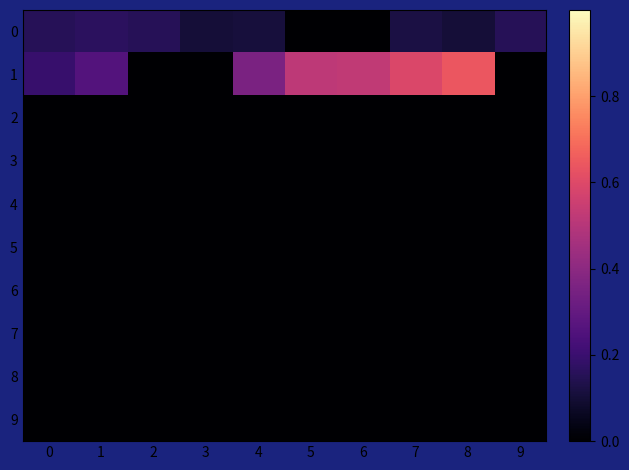

Reading right to left, list all the values displayed in this chart.

0: 9=0.2	8=0.1	7=0.1	6=0.0	5=0.0	4=0.1	3=0.1	2=0.2	1=0.2	0=0.2
1: 9=0.0	8=0.6	7=0.6	6=0.5	5=0.5	4=0.4	3=0.0	2=0.0	1=0.3	0=0.2
2: 9=0.0	8=0.0	7=0.0	6=0.0	5=0.0	4=0.0	3=0.0	2=0.0	1=0.0	0=0.0
3: 9=0.0	8=0.0	7=0.0	6=0.0	5=0.0	4=0.0	3=0.0	2=0.0	1=0.0	0=0.0
4: 9=0.0	8=0.0	7=0.0	6=0.0	5=0.0	4=0.0	3=0.0	2=0.0	1=0.0	0=0.0
5: 9=0.0	8=0.0	7=0.0	6=0.0	5=0.0	4=0.0	3=0.0	2=0.0	1=0.0	0=0.0
6: 9=0.0	8=0.0	7=0.0	6=0.0	5=0.0	4=0.0	3=0.0	2=0.0	1=0.0	0=0.0
7: 9=0.0	8=0.0	7=0.0	6=0.0	5=0.0	4=0.0	3=0.0	2=0.0	1=0.0	0=0.0
8: 9=0.0	8=0.0	7=0.0	6=0.0	5=0.0	4=0.0	3=0.0	2=0.0	1=0.0	0=0.0
9: 9=0.0	8=0.0	7=0.0	6=0.0	5=0.0	4=0.0	3=0.0	2=0.0	1=0.0	0=0.0